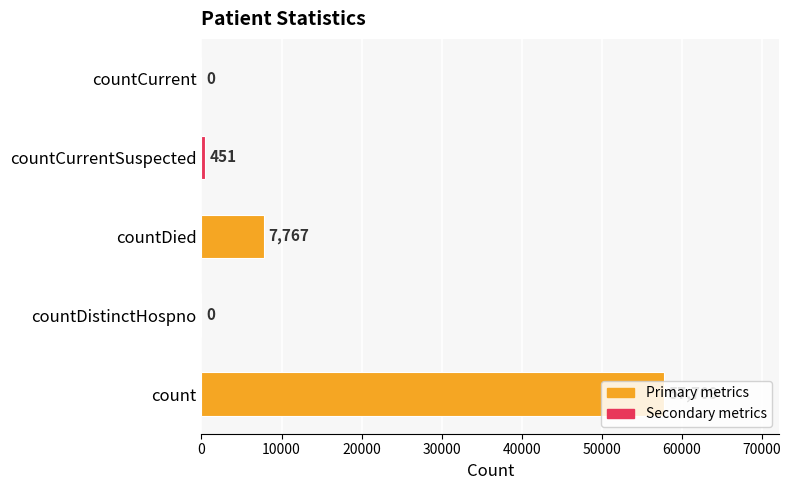

Which label corresponds to the largest value in the chart?

count